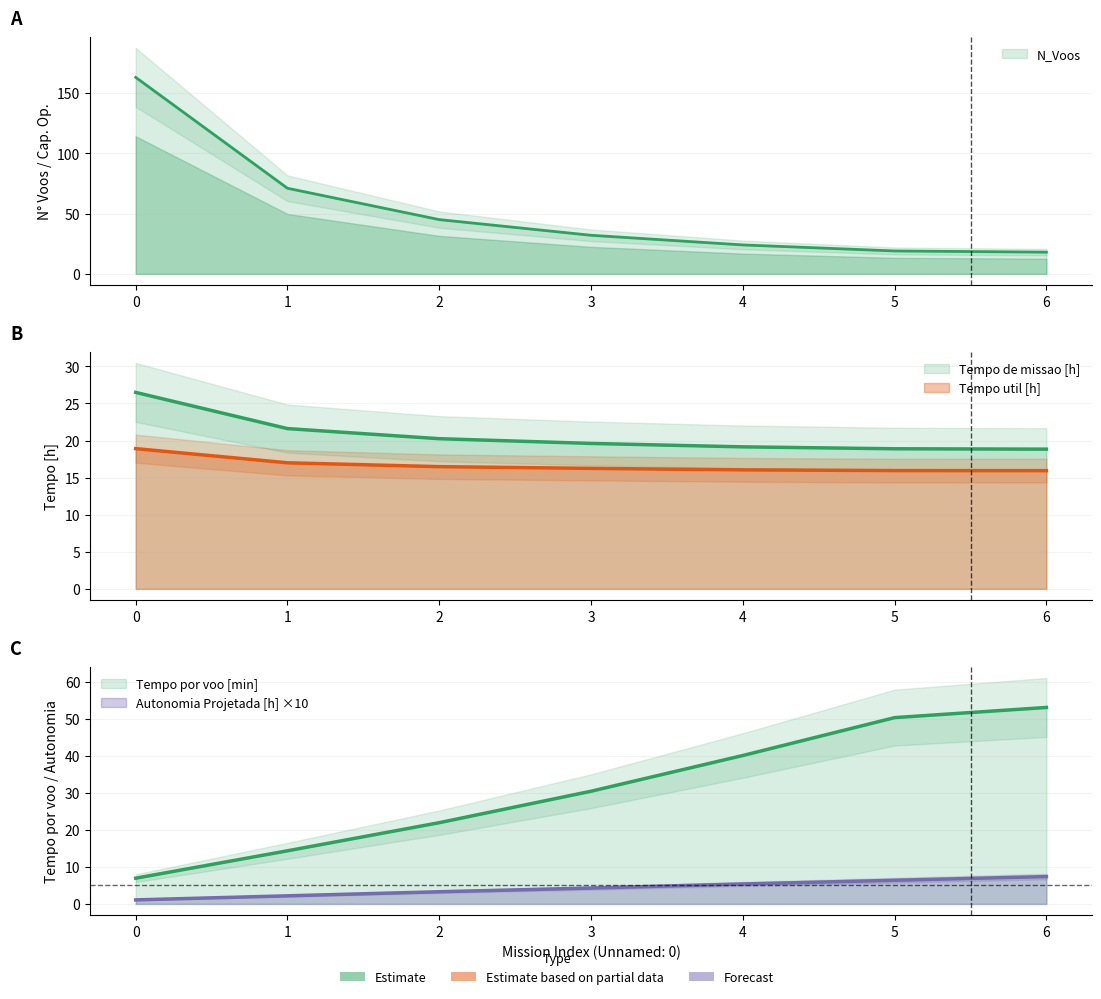

What is the sum of the Tempo util [h] values at 2 and 4?

32.5